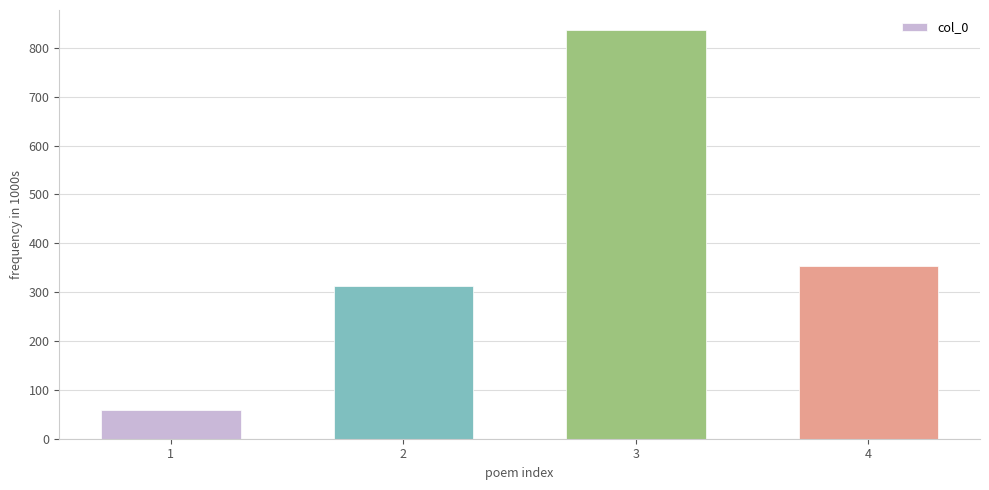

Does the chart contain any negative values?

No